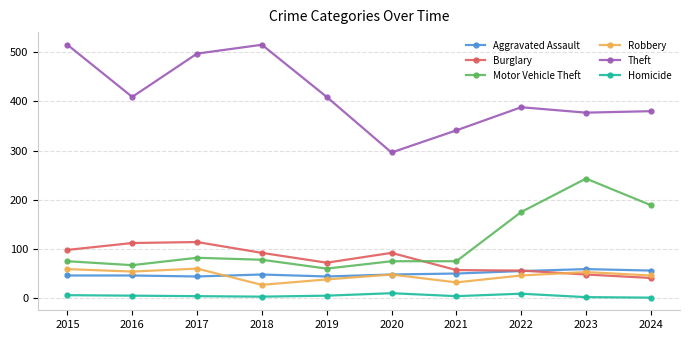

At which label does Motor Vehicle Theft first exceed 78?

2017